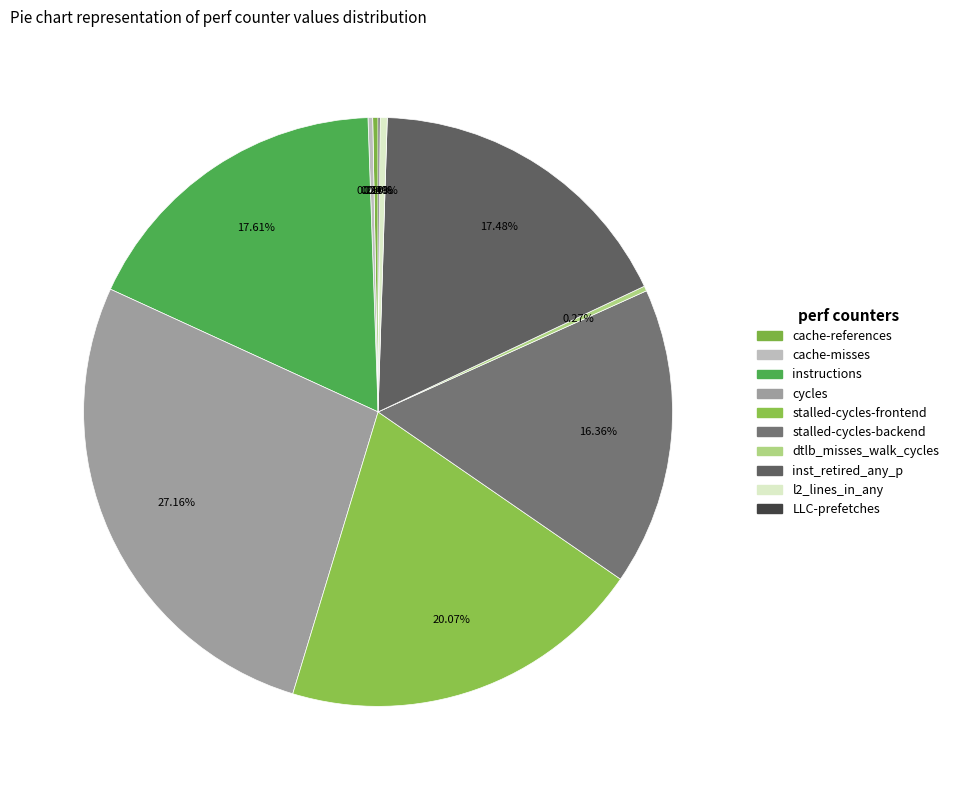

Which category has the smallest portion of the pie?

LLC-prefetches